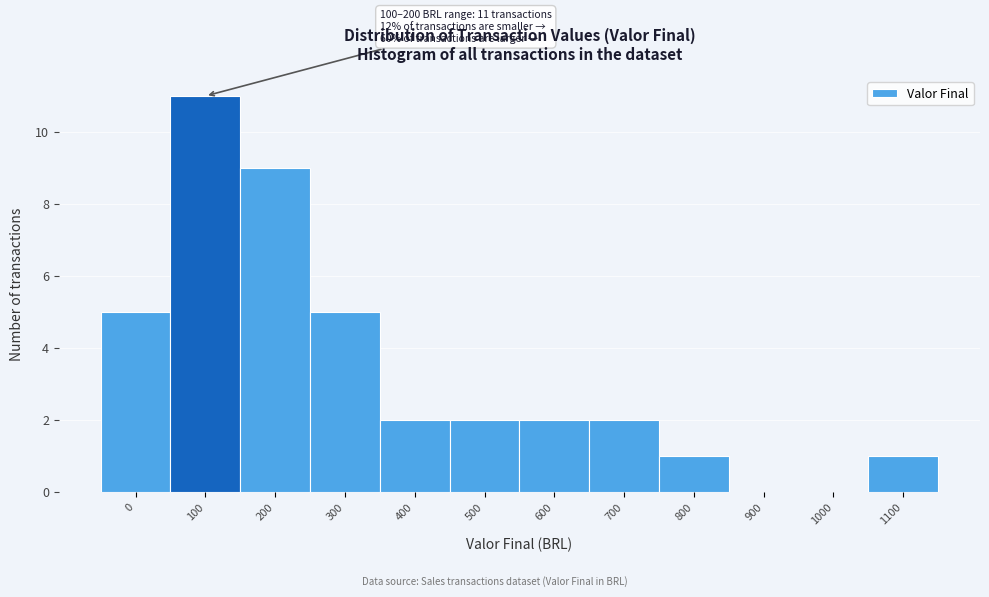

Reading right to left, what are all the values shown in this chart?

1100=1	1000=0	900=0	800=1	700=2	600=2	500=2	400=2	300=5	200=9	100=11	0=5